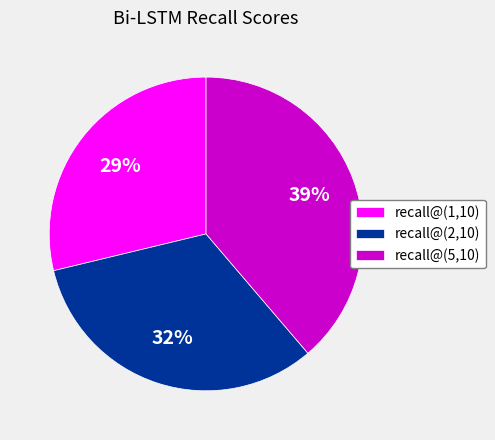

Rank the categories by value from lowest to highest.

recall@(1,10), recall@(2,10), recall@(5,10)